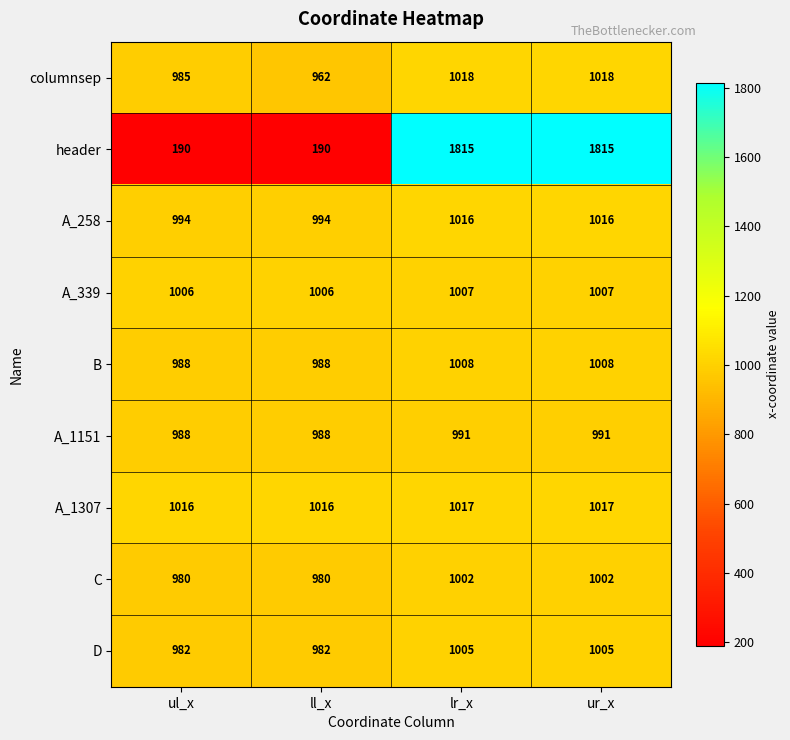

Which series has the largest total across all categories?

A_1307